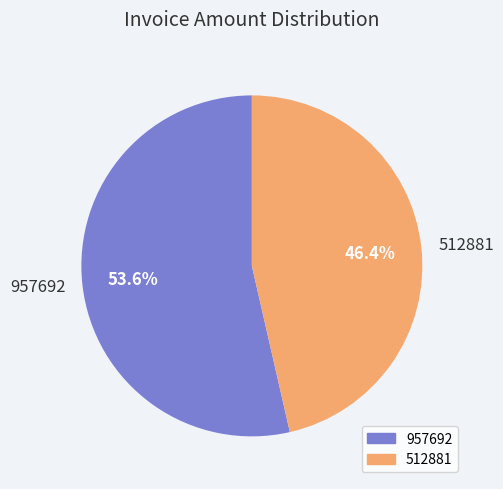

To the nearest percent, what is the difference between the 512881 and 957692 slice percentages?

7%